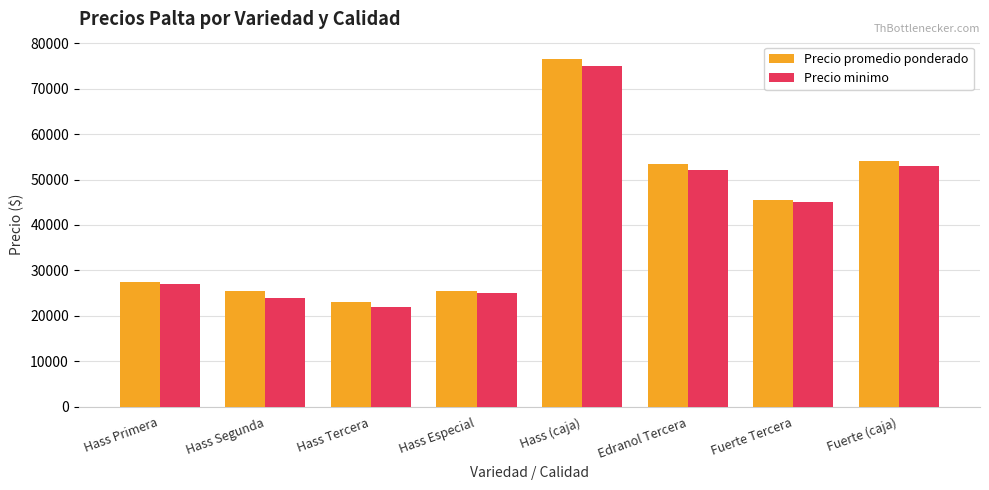

What is the average value of the Precio minimo series?

40375